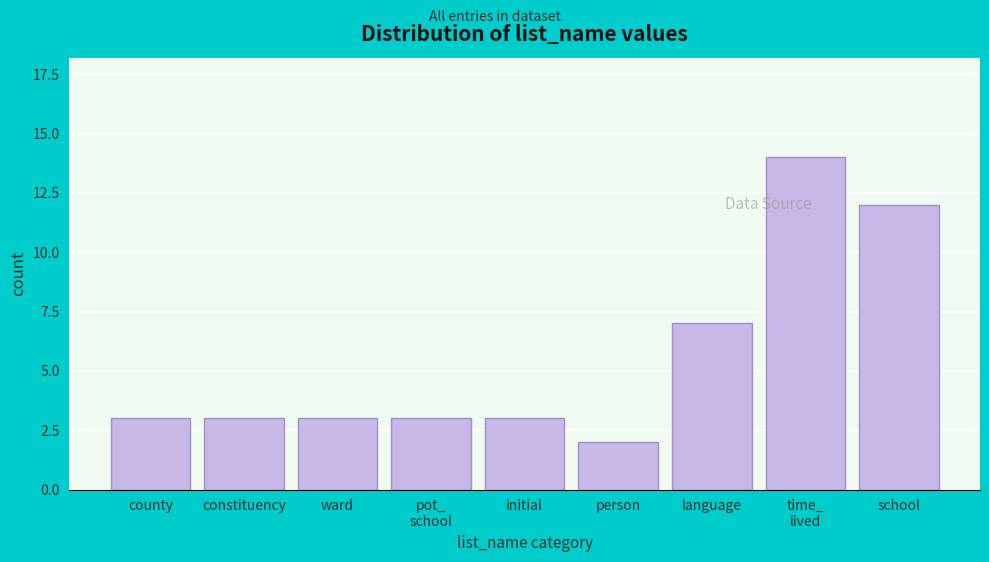

Reading left to right, transcribe all the data shown in this chart.

3	3	3	3	3	2	7	14	12